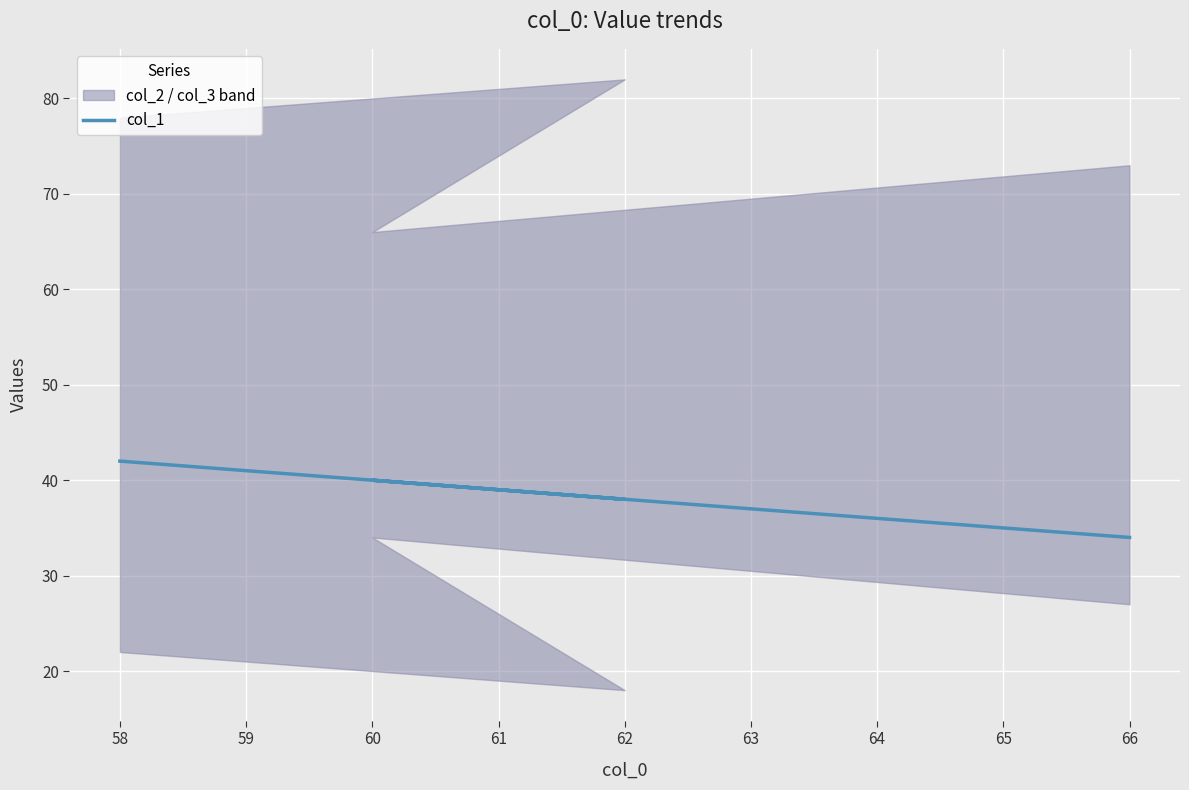

How many data points are less than 40?

2